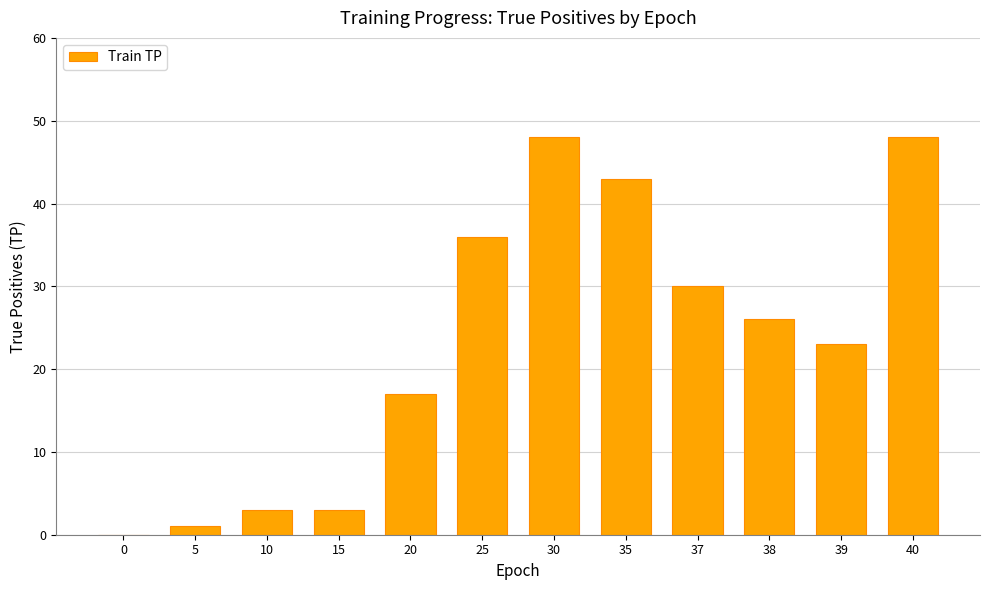

The chart shows a value of 48 at 30. True or false?

True